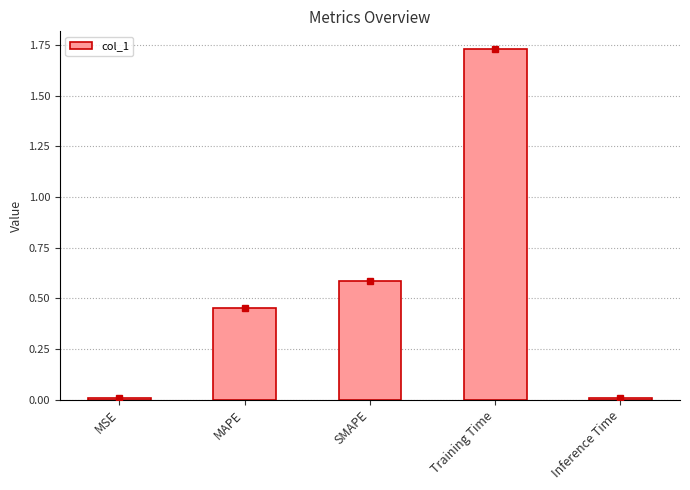

What is the average value?

0.6